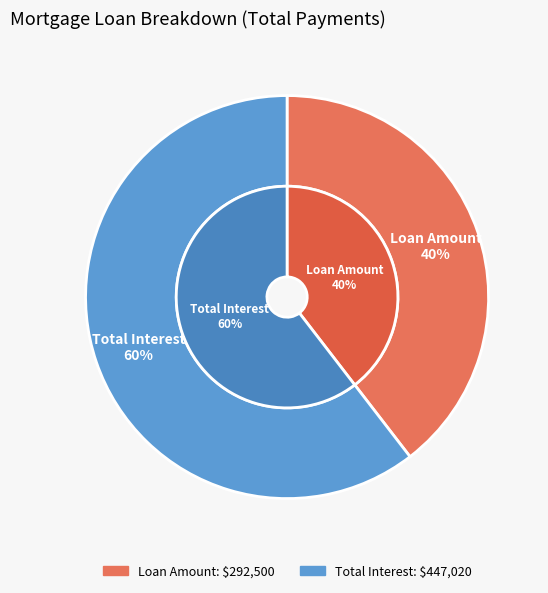

Is it true that Loan Amount is 40% of the pie?

True